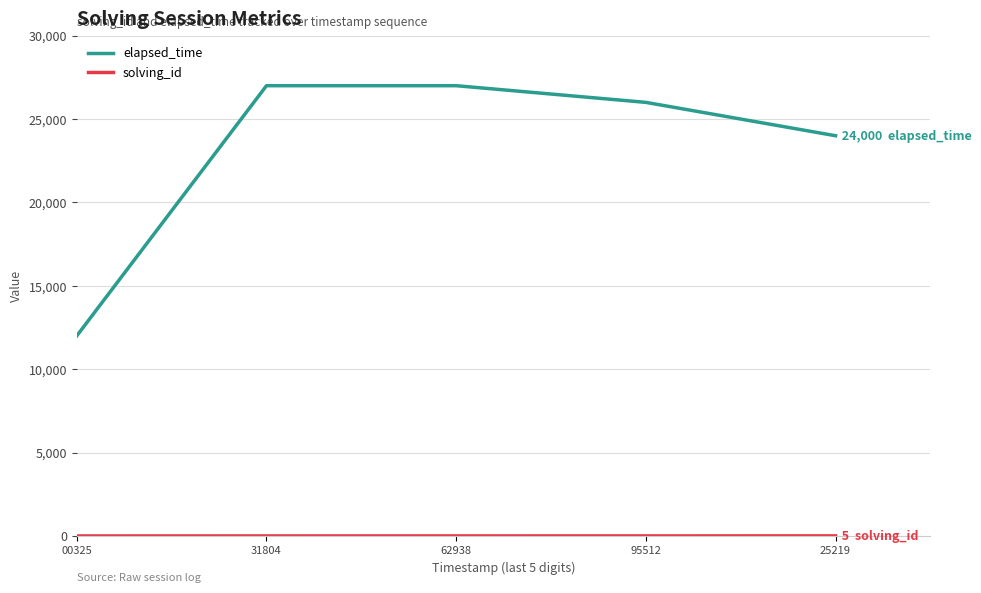

What is the greatest value displayed?

27000